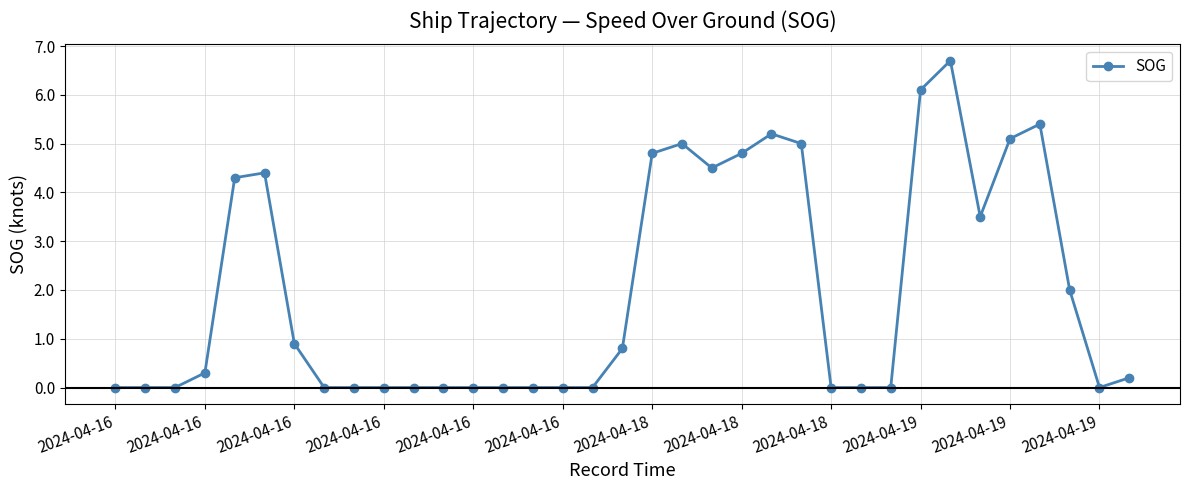

What is the greatest value displayed?

6.7